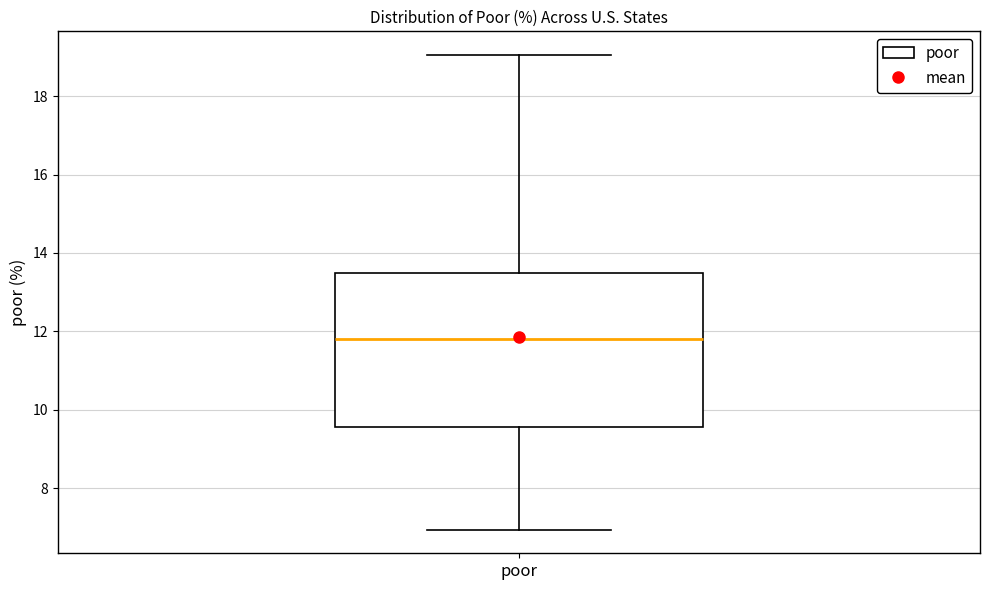

Where is the lower edge of the box for poor on the y-axis? The values are not printed on the chart, so give them approximately, as read against the axis.

9.6